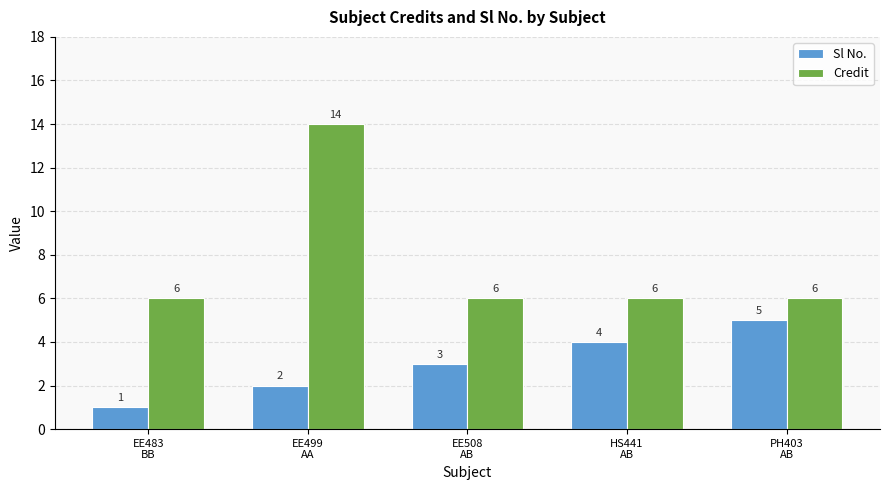

Is it true that Sl No. equals 4 at HS441
AB?

True